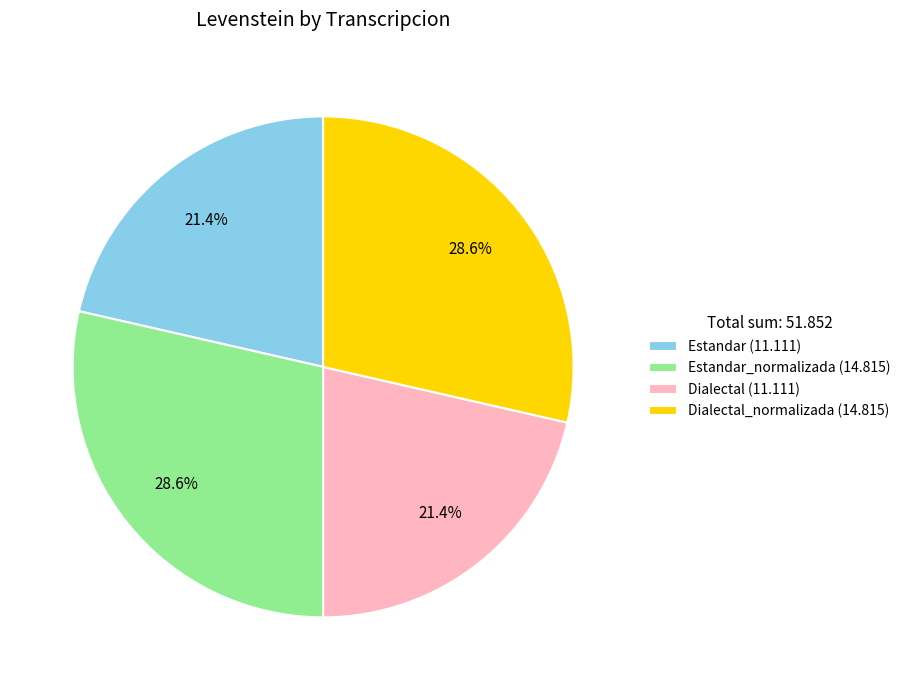

What percentage is NOT represented by Estandar (11.111)?

78.6%